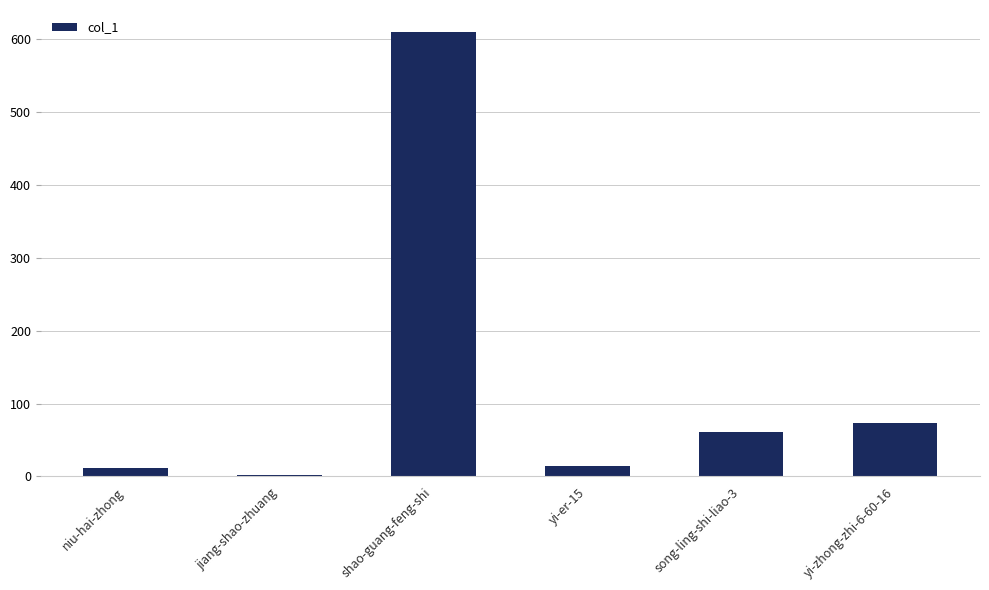

What is the sum of all values?

771